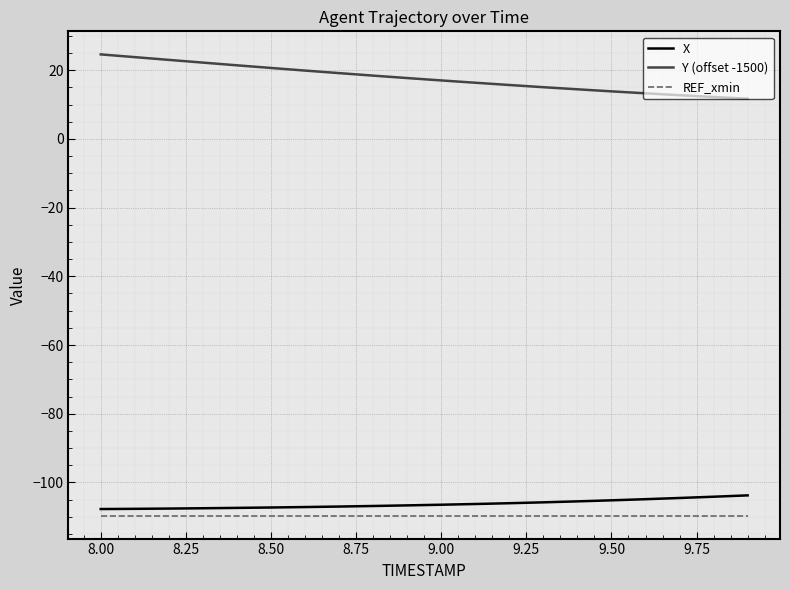

What is the lowest value of the Y (offset -1500) series?

11.7